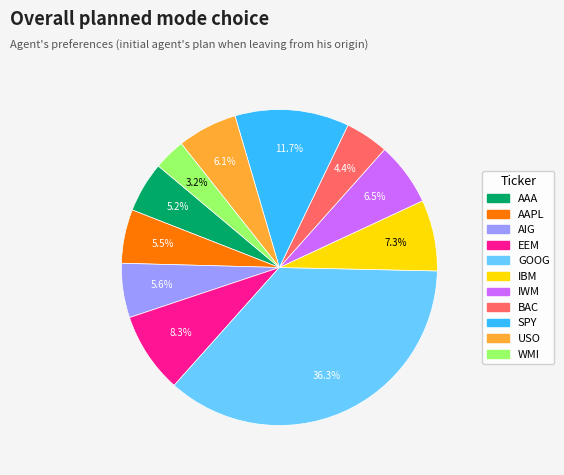

Which slice is the smallest?

WMI